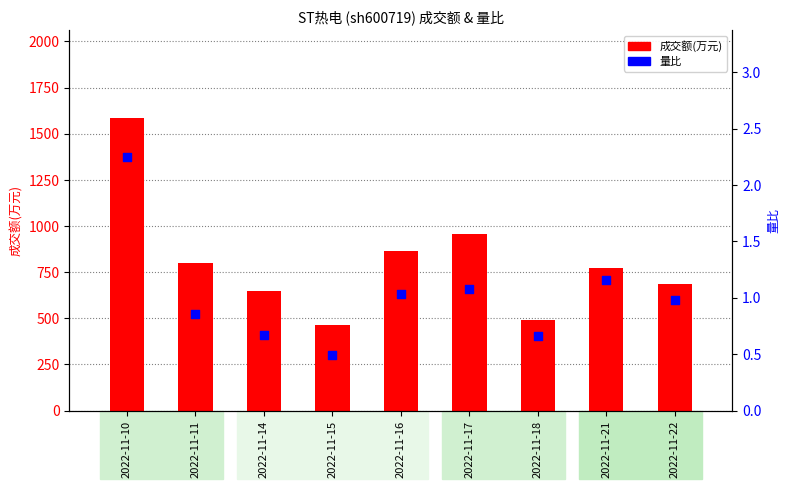

At which category is the sum across all series the highest?

2022-11-10